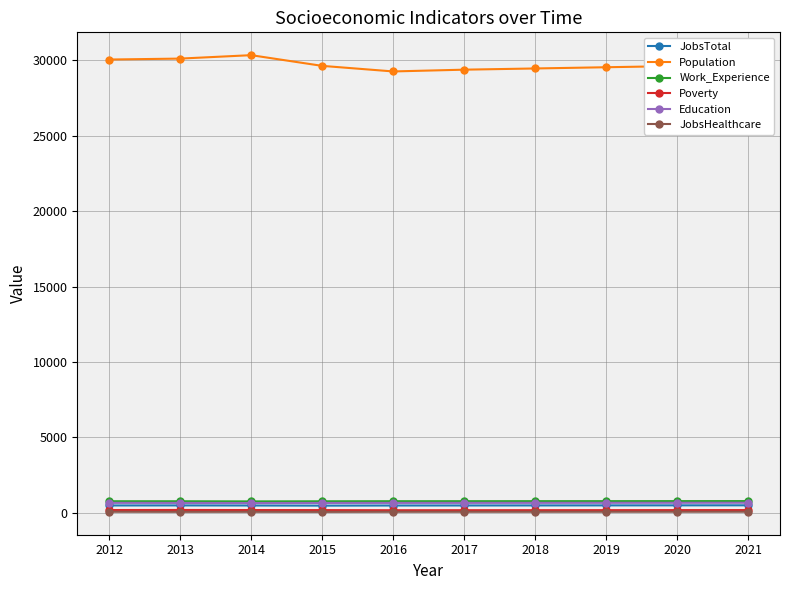

What is the value of the JobsTotal point at the 9th from the left?

503